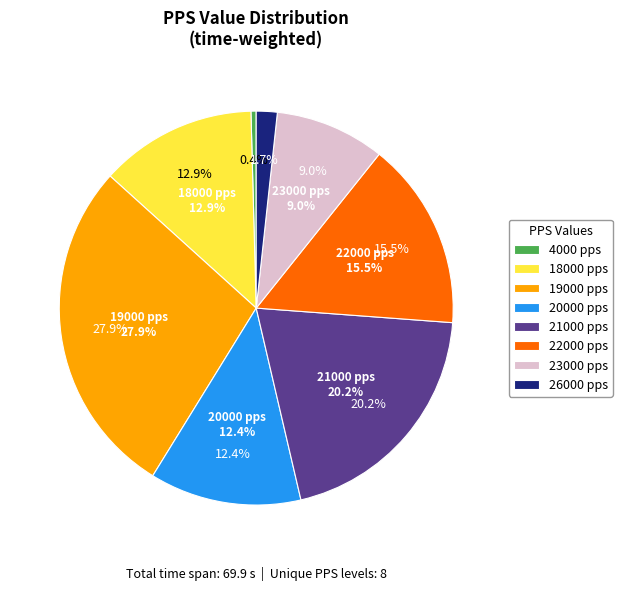

Which slice is the smallest?

4000